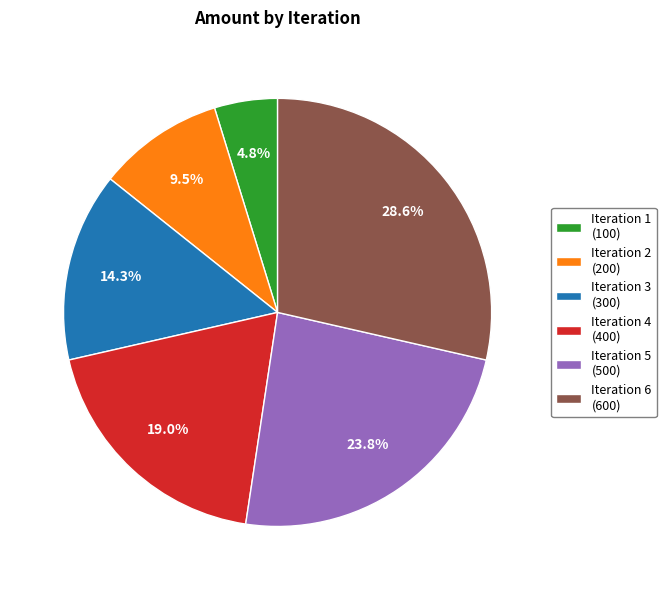

Is there a majority slice in this chart?

No